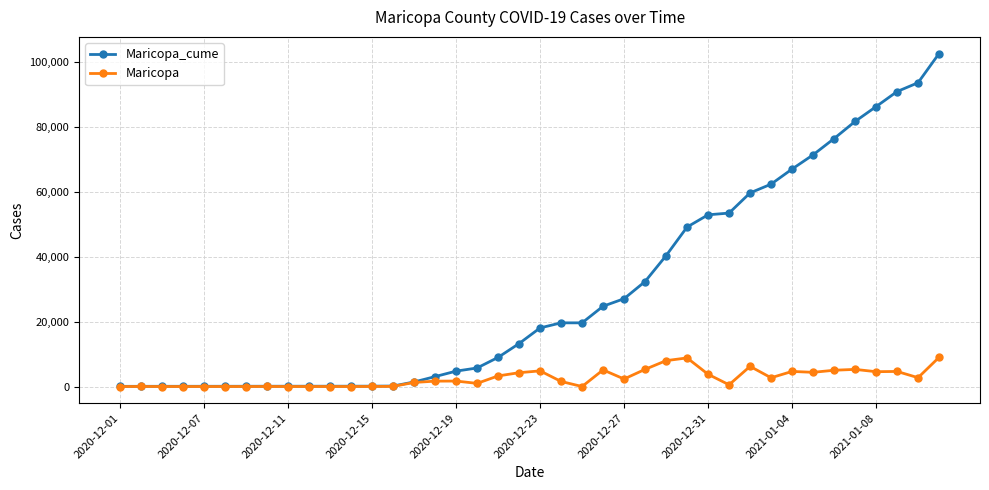

Does the chart have visible grid lines?

Yes